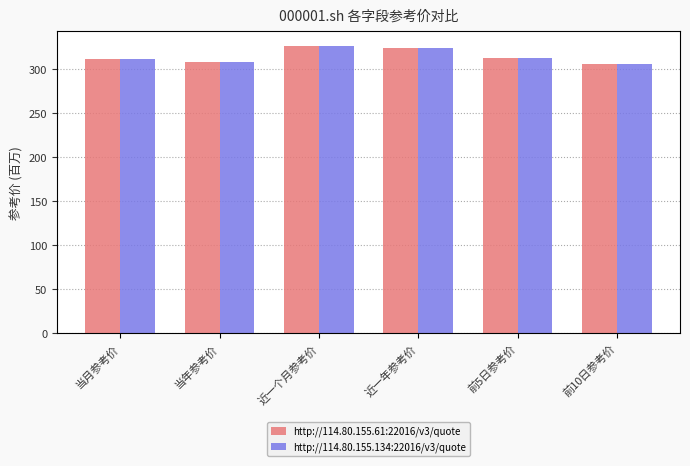

What is the difference between the maximum and minimum values in the http://114.80.155.61:22016/v3/quote series?

20.5